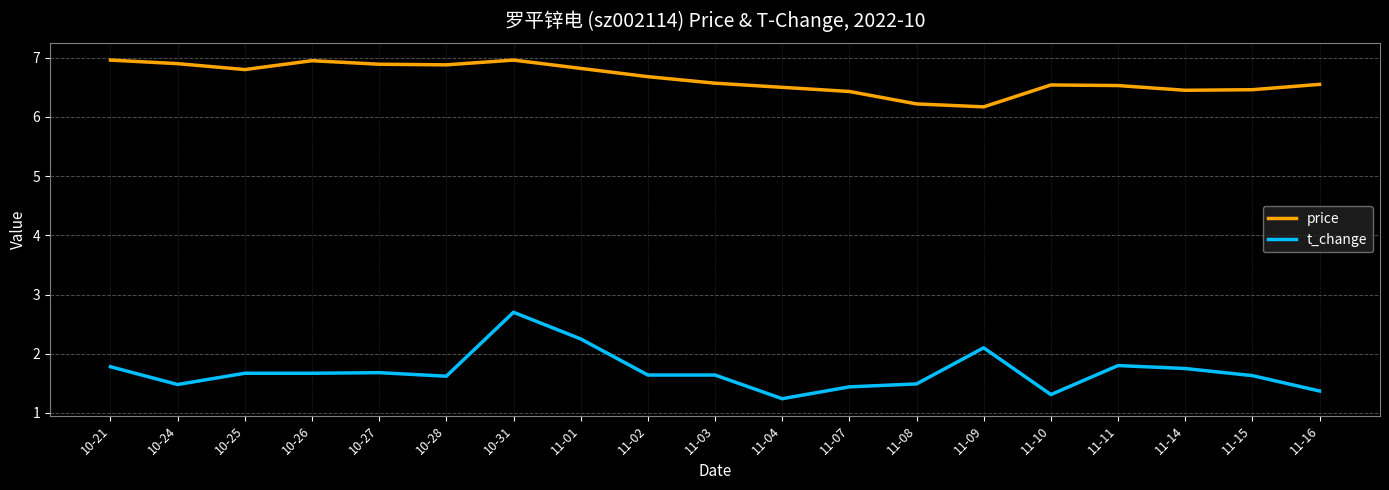

What is the average value of the price series?

6.6